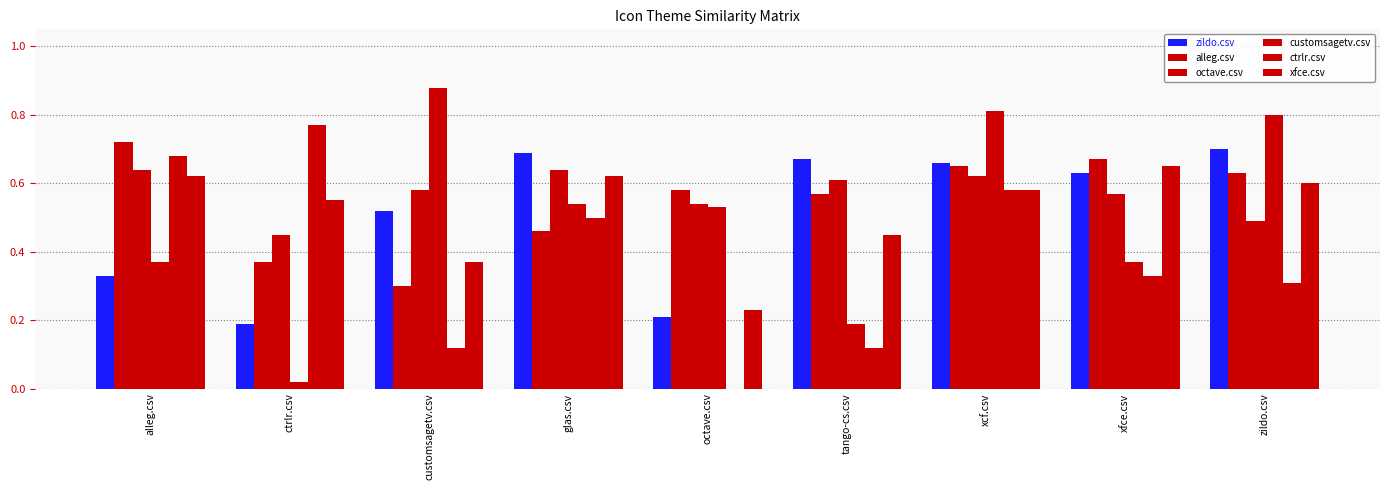

Are the bars grouped side by side (vs. stacked)?

Yes